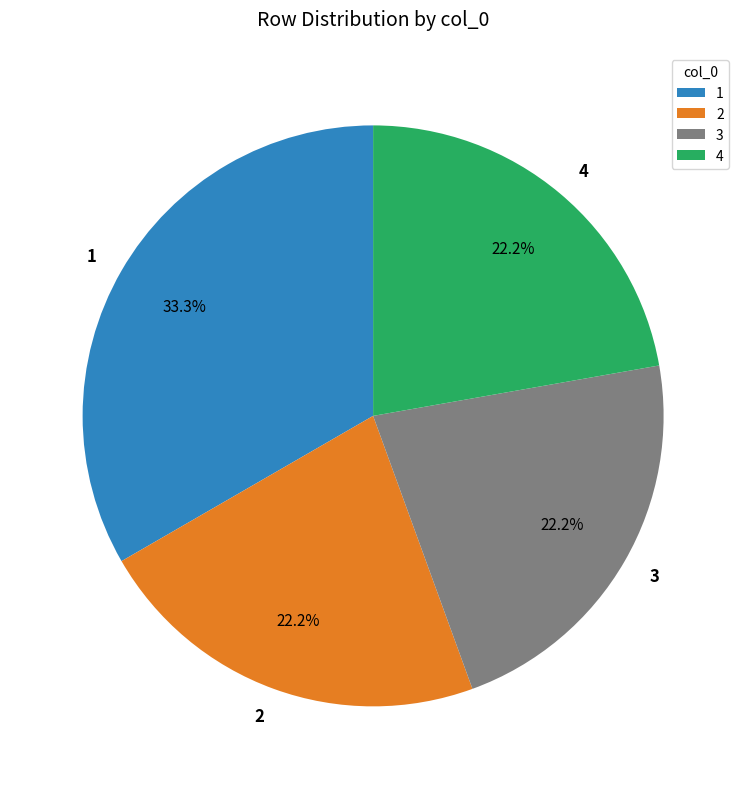

Is there a majority slice in this chart?

No